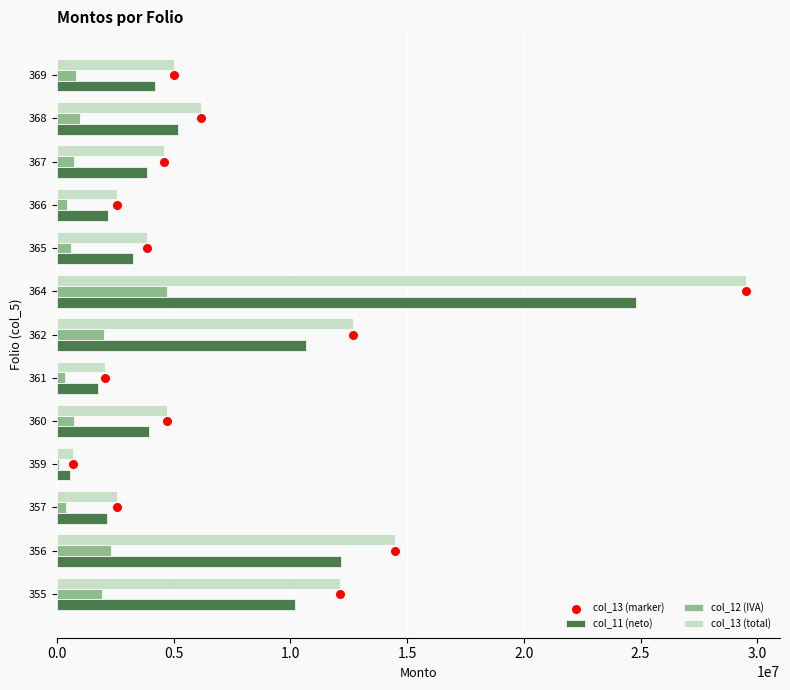

Which series contains the highest Y value?

col_13 (total)